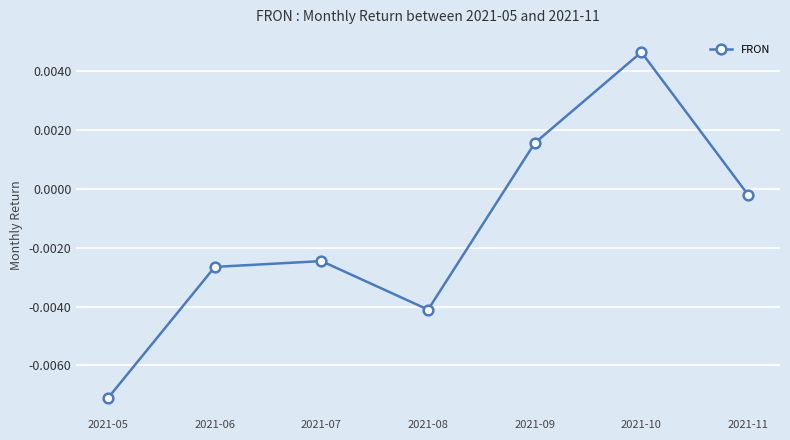

How many points are higher than both their immediate neighbors (excluding endpoints)?

2